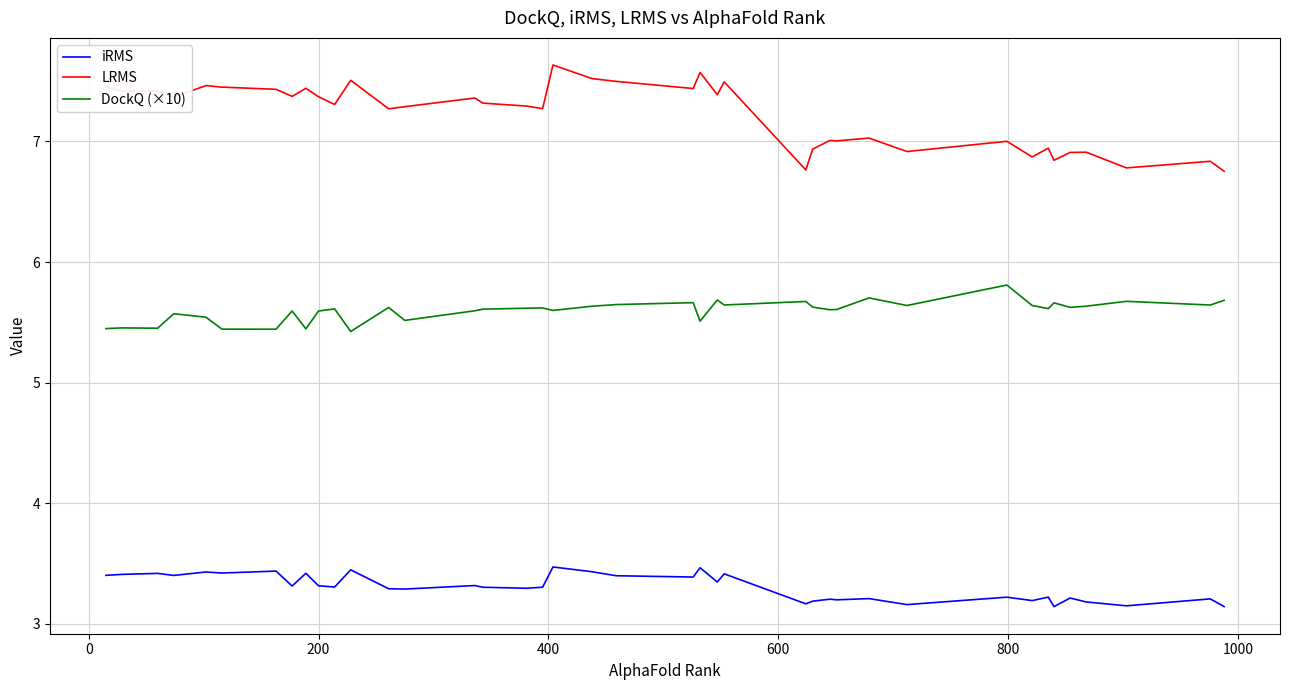

Is this an area chart (filled region under the line)?

No